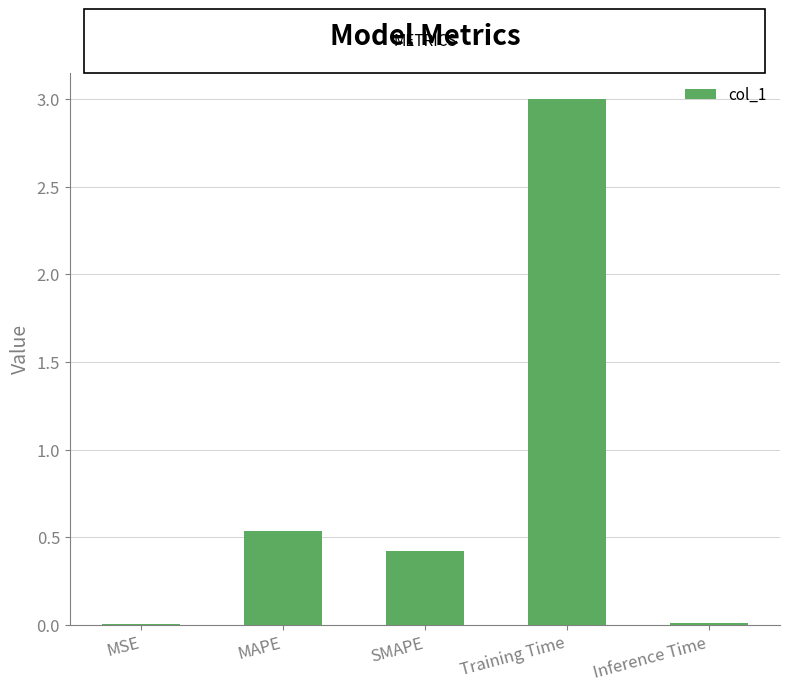

The chart shows a value of 0.0 at MSE. True or false?

True